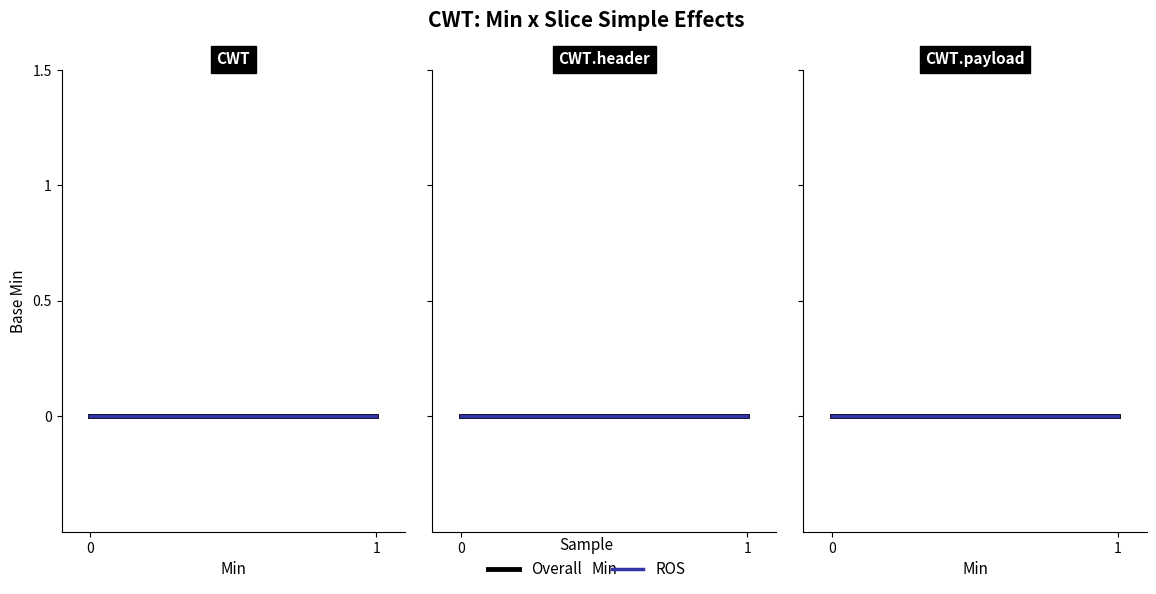

How many lines are shown in the chart?

2